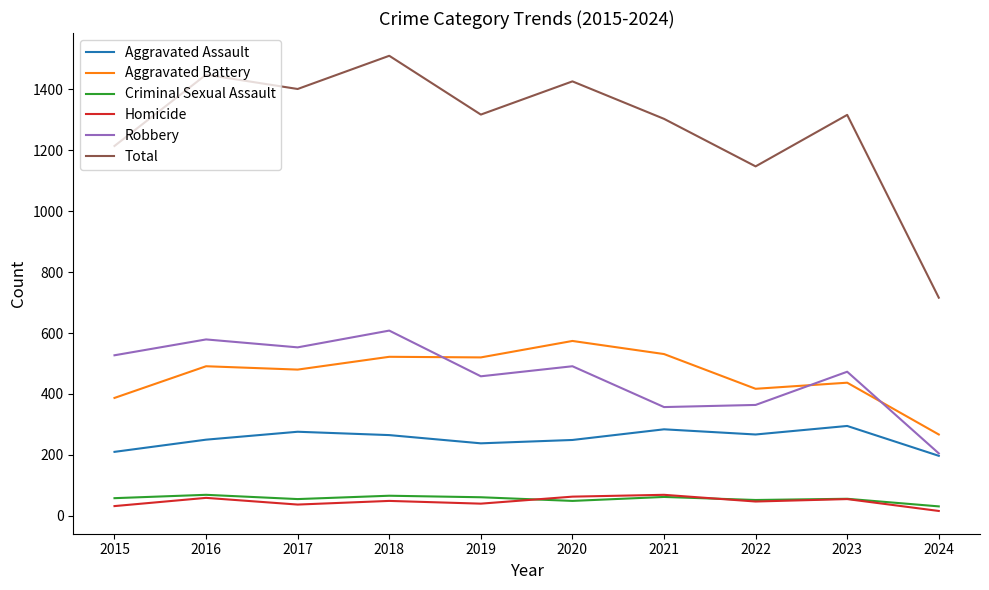

What is the difference between the highest and lowest values at 2018?

1461